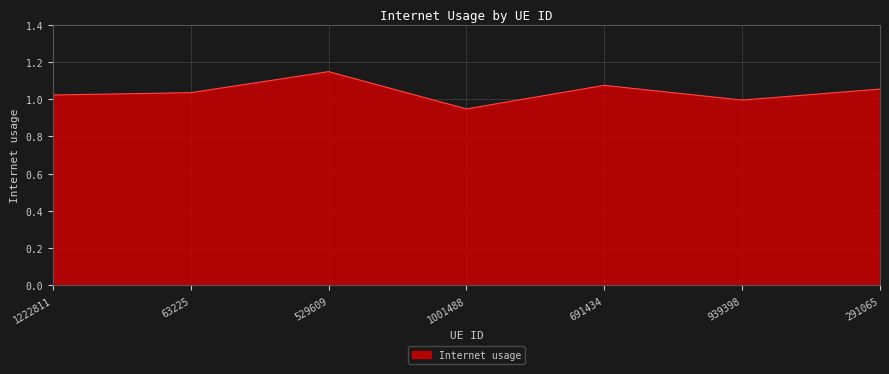

The value at 63225 is 1.0. True or false?

True